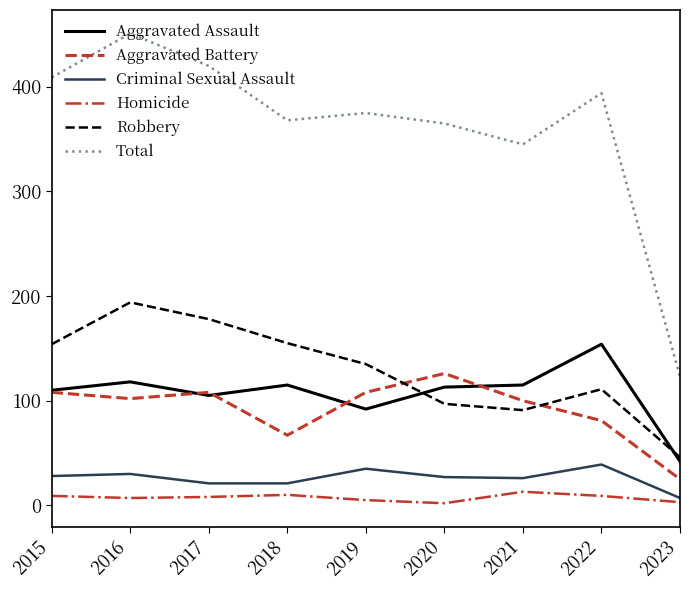

True or false: Total and Criminal Sexual Assault intersect in this chart.

False